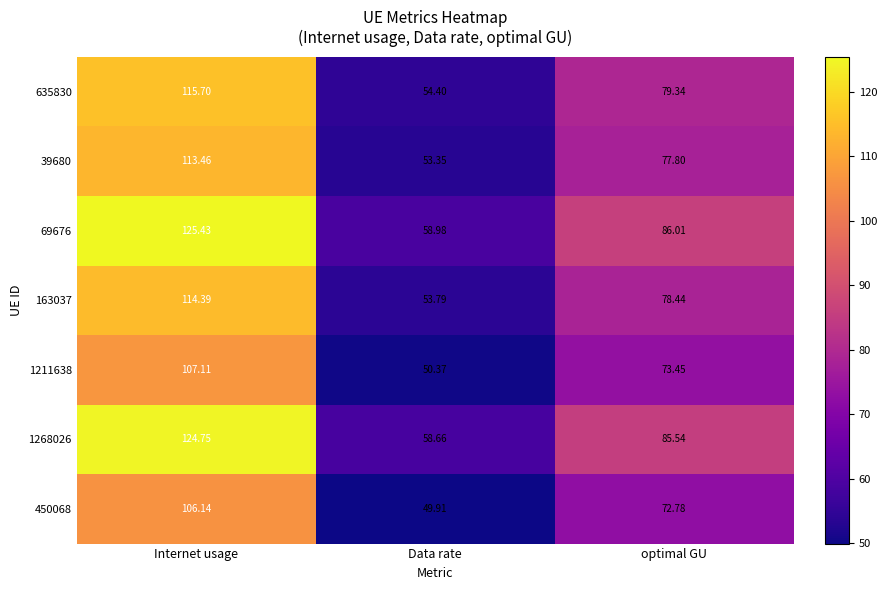

How many distinct data groups are displayed?

7